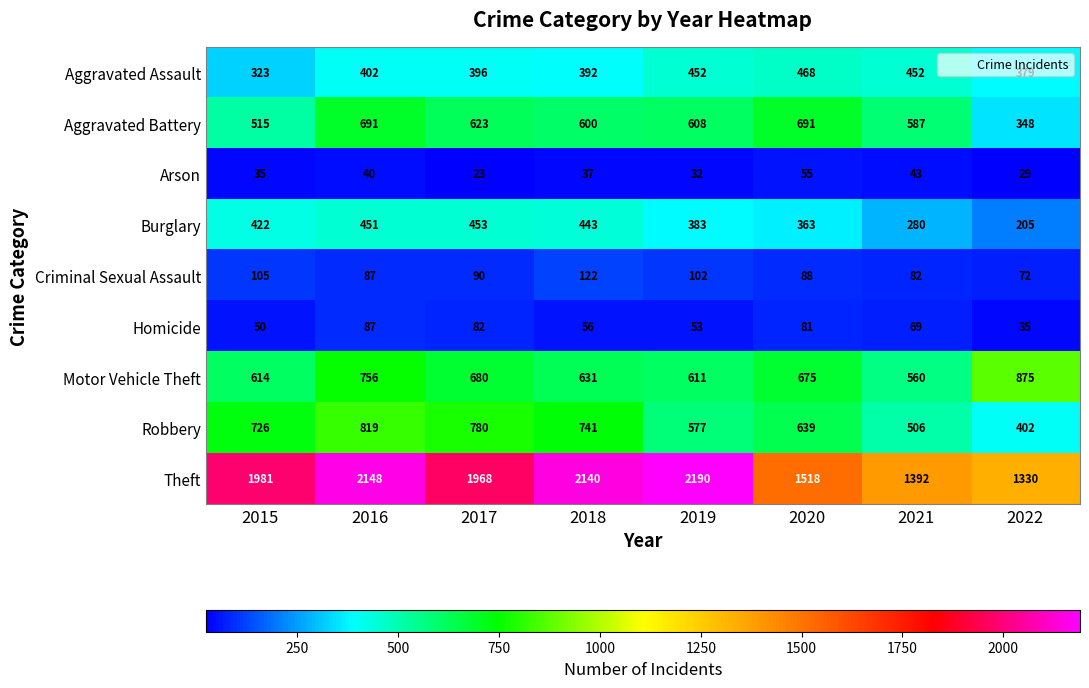

Which label corresponds to the largest value in the chart?

2019